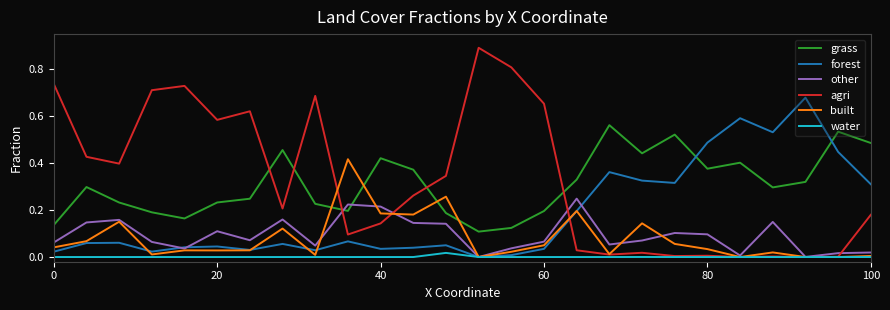

What is the maximum value shown in the chart?

0.9